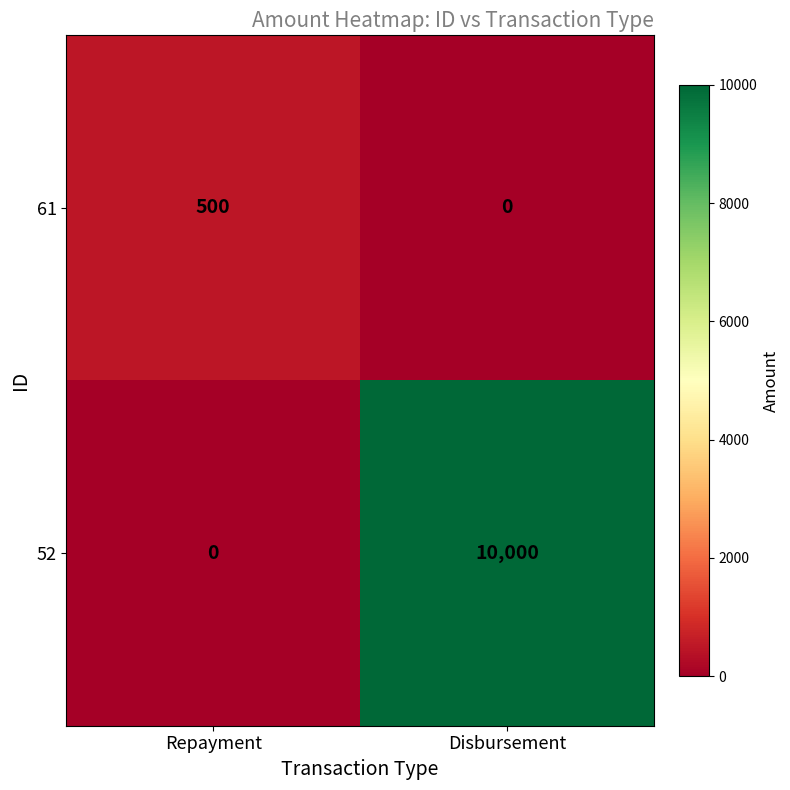

Which category has the lowest value in the 52 series?

Repayment